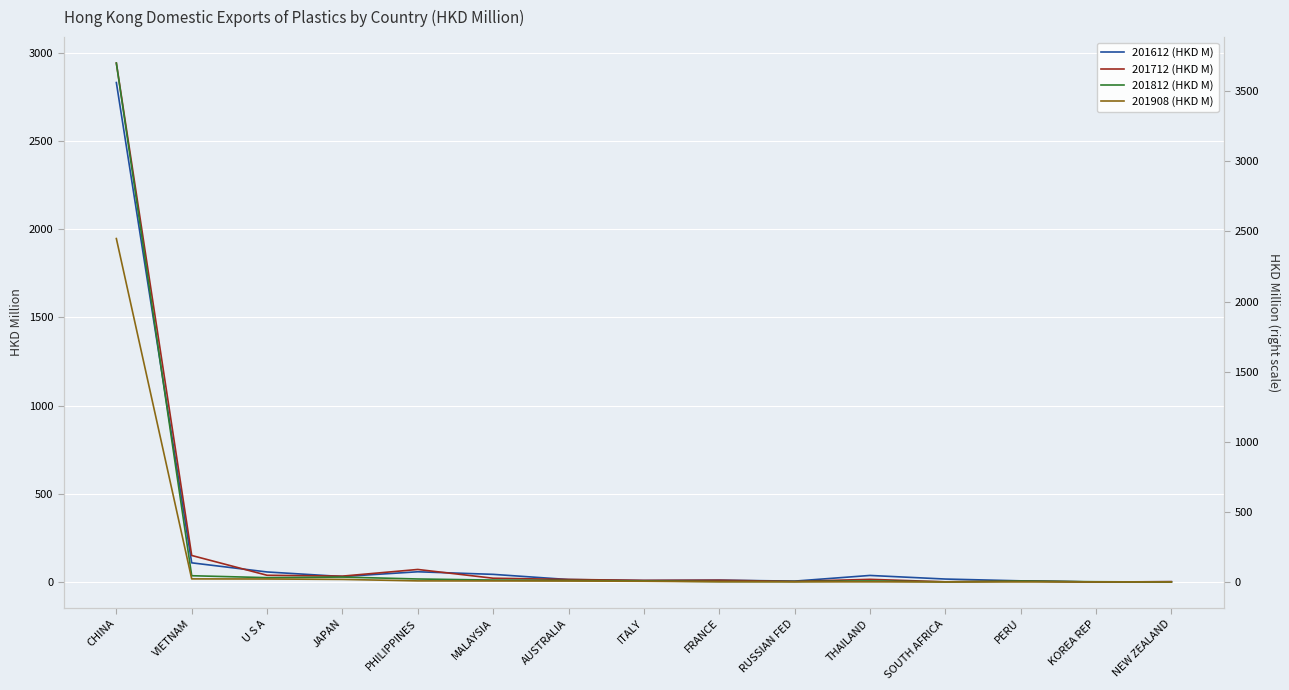

True or false: 201812 (HKD M) and 201908 (HKD M) cross at least once.

True